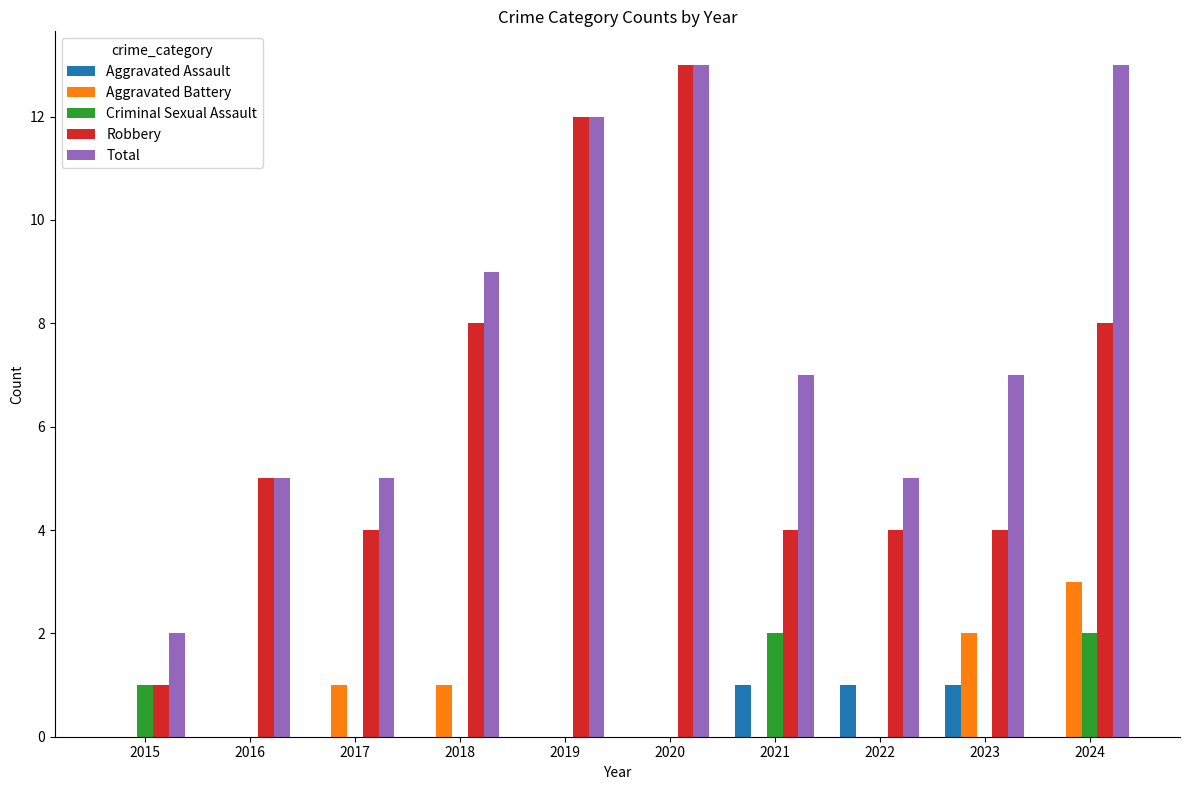

Is it true that Robbery equals 8 at 2016?

False